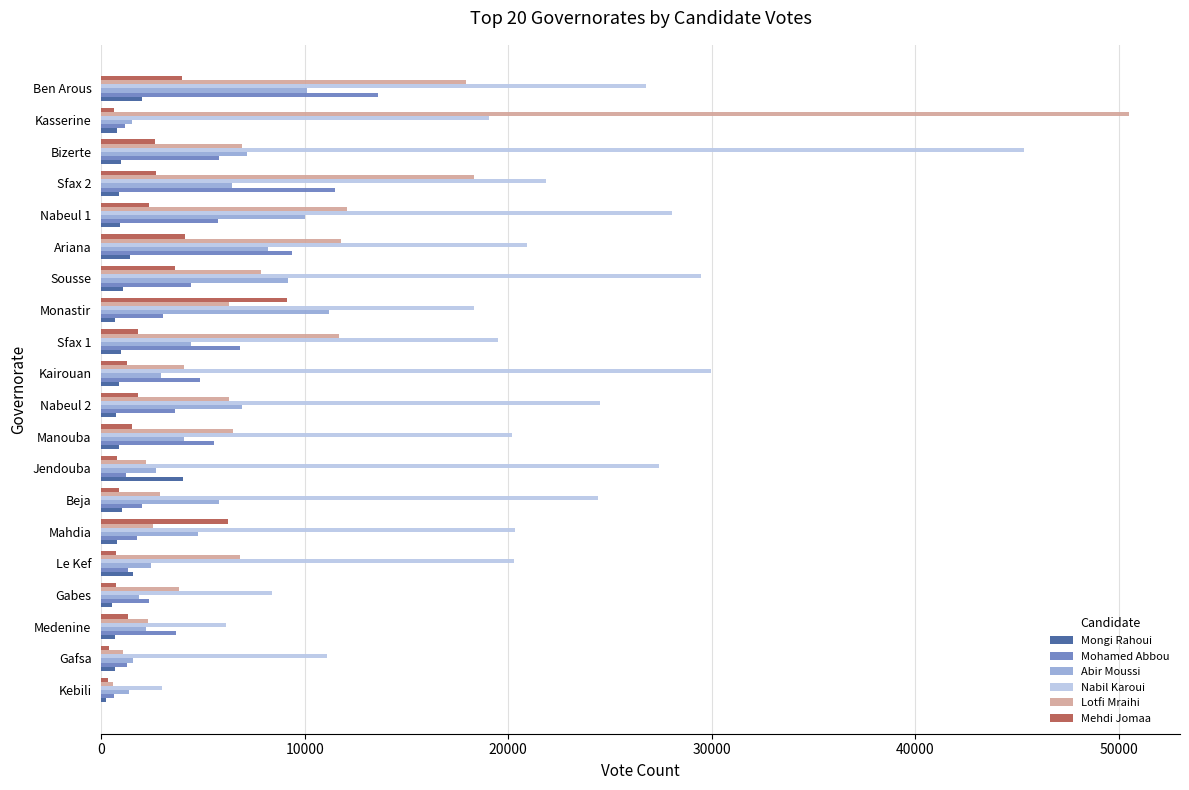

How many data points does each series have?

20